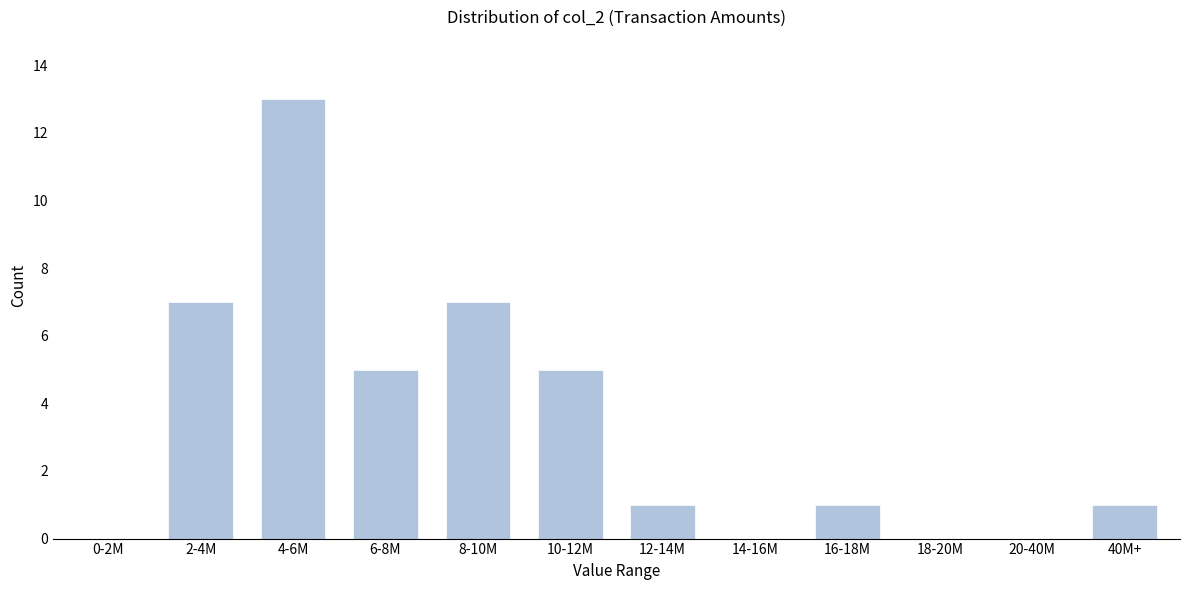

Reading left to right, transcribe all the data shown in this chart.

0-2M=0	2-4M=7	4-6M=13	6-8M=5	8-10M=7	10-12M=5	12-14M=1	14-16M=0	16-18M=1	18-20M=0	20-40M=0	40M+=1